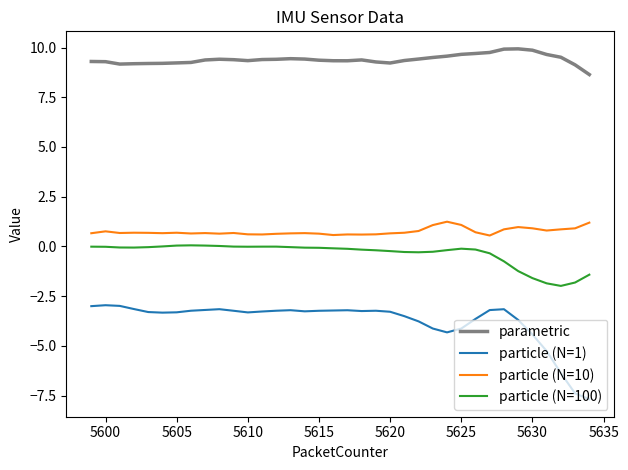

True or false: particle (N=10) and particle (N=100) intersect in this chart.

False